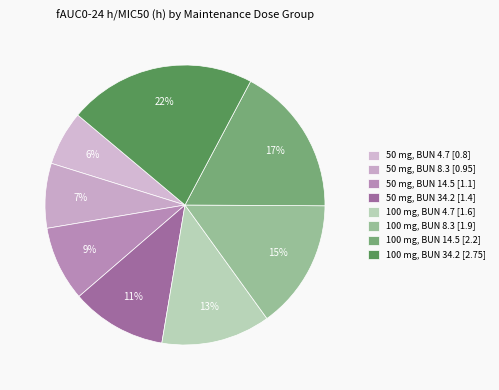

Do 50 mg, BUN 34.2 and 50 mg, BUN 8.3 together represent more than half of the pie?

No